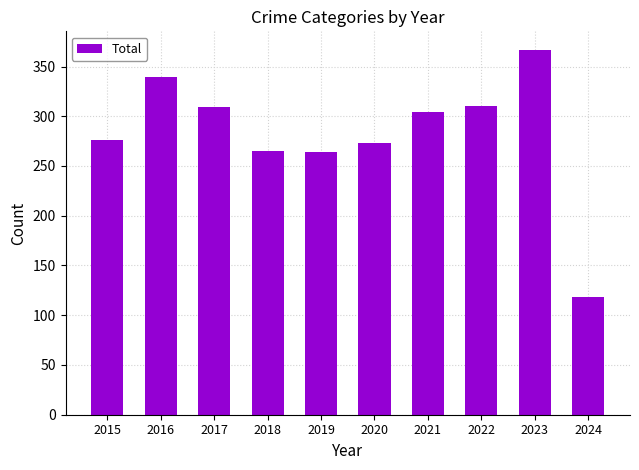

At which label does the data first exceed 304?

2016